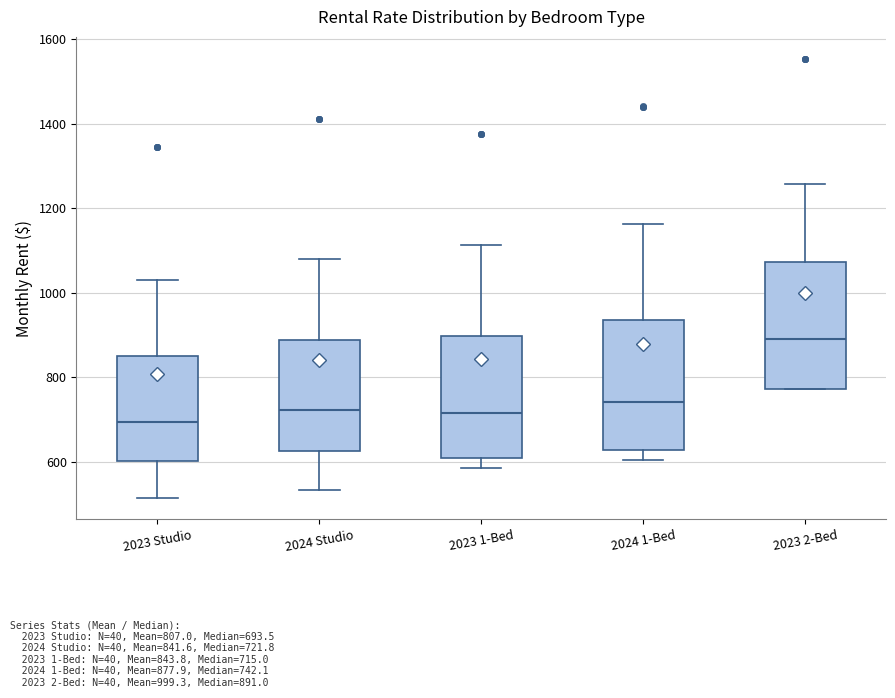

Which box has the highest median line?

2023 2-Bed